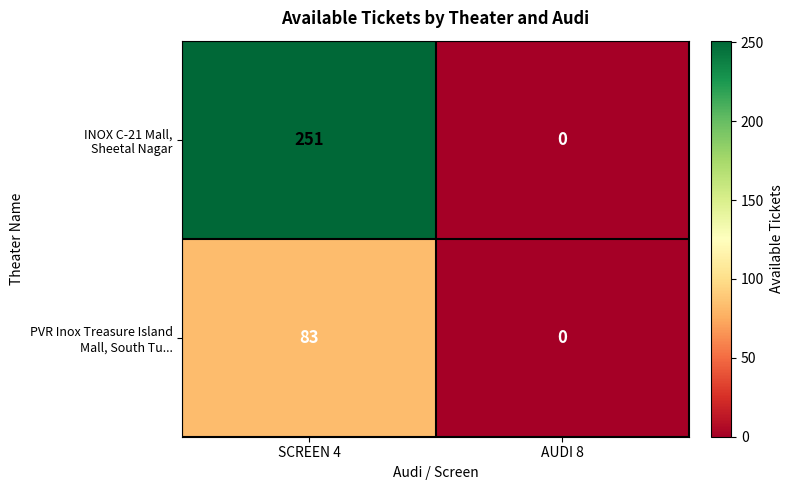

Which category has the highest value across all series?

SCREEN 4